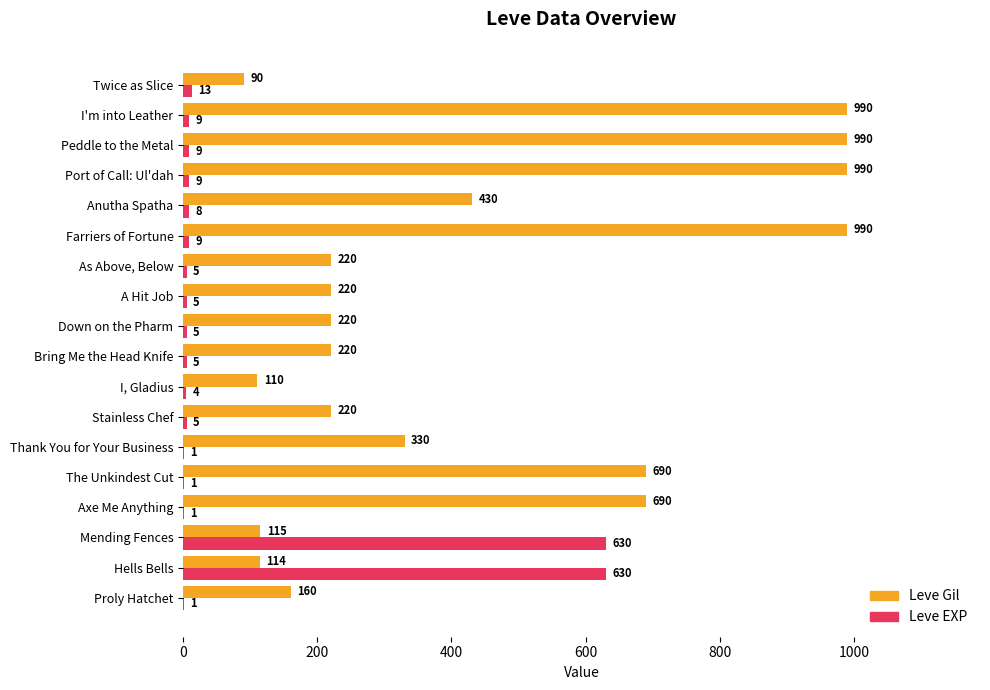

Read the Leve Gil value at The Unkindest Cut, to the nearest 50.

700